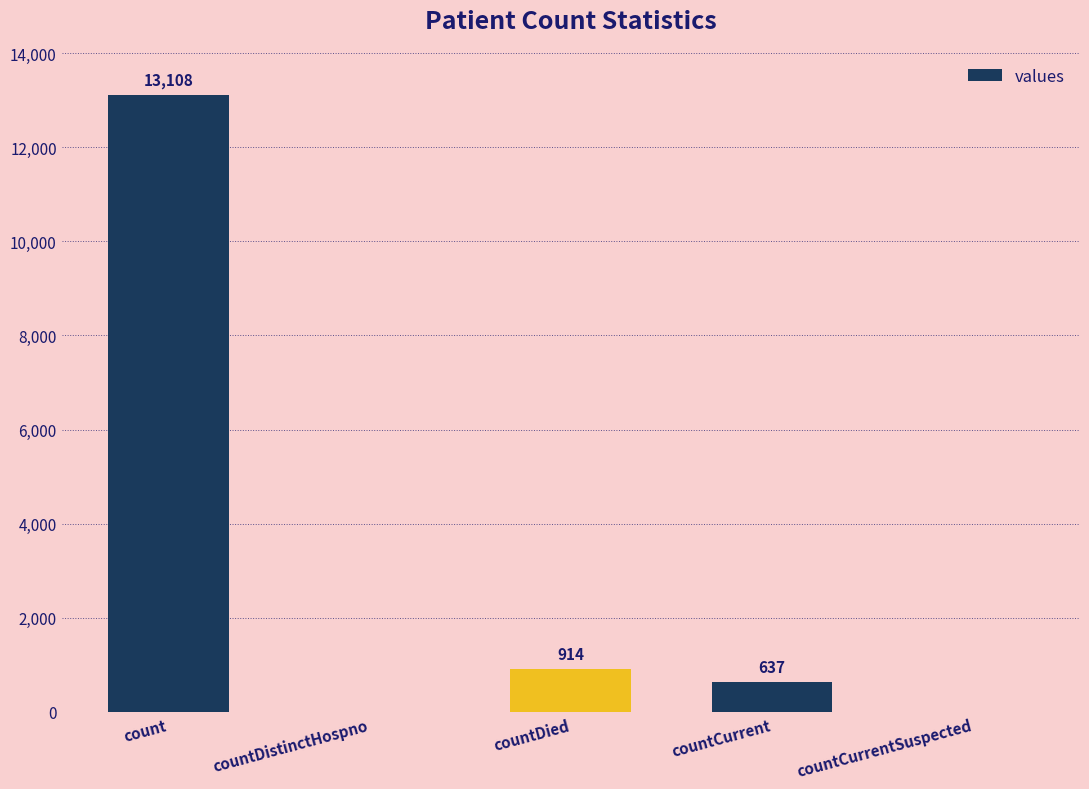

How many distinct data groups are displayed?

1